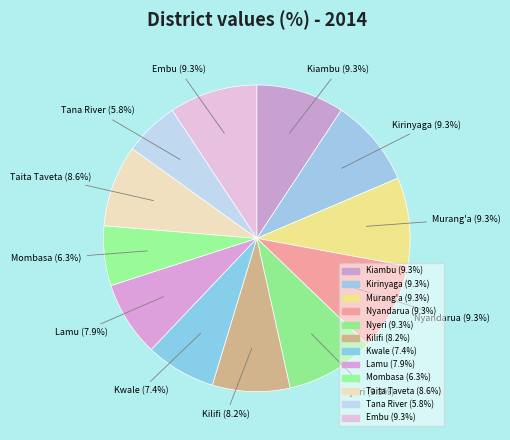

Is there a majority slice in this chart?

No